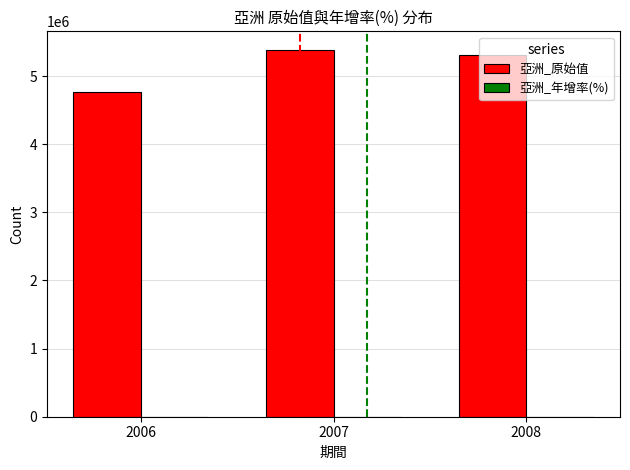

Which series has the largest total across all categories?

亞洲_原始值